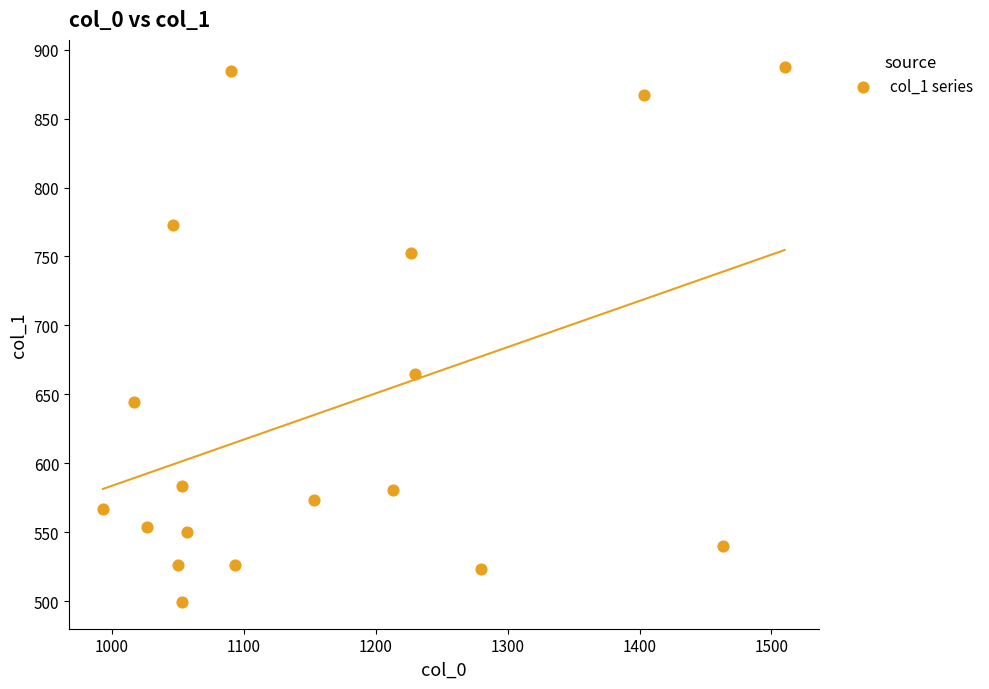

What is the range of X values (max minus min)?

516.7